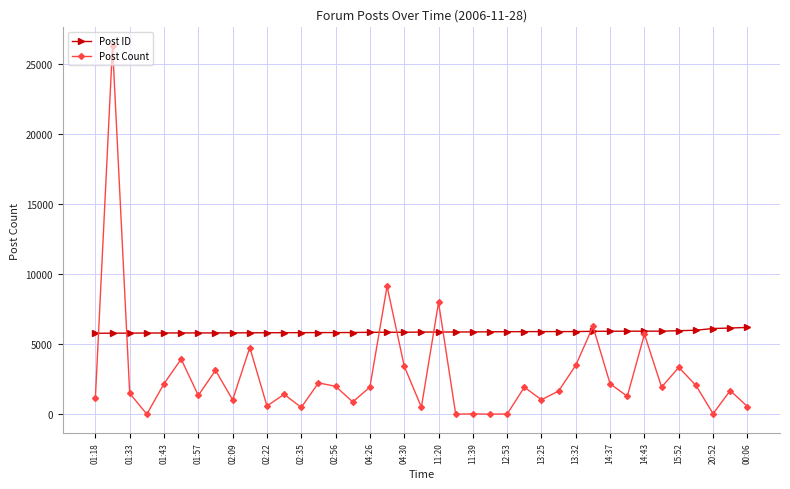

Which series has the widest spread of values?

Post Count